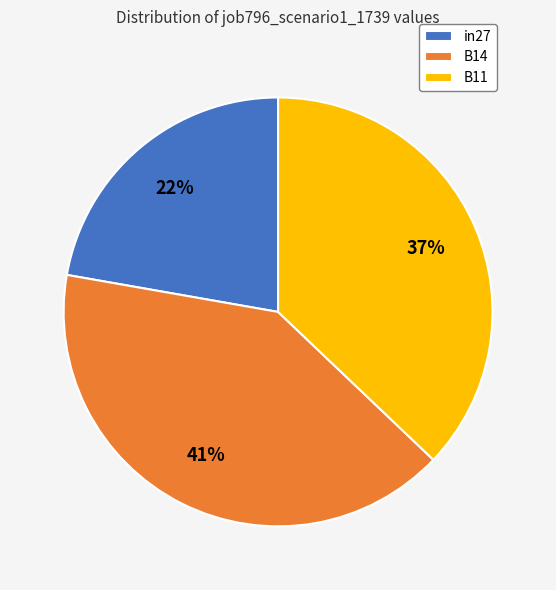

Combined, do B11 and in27 account for over 50%?

Yes